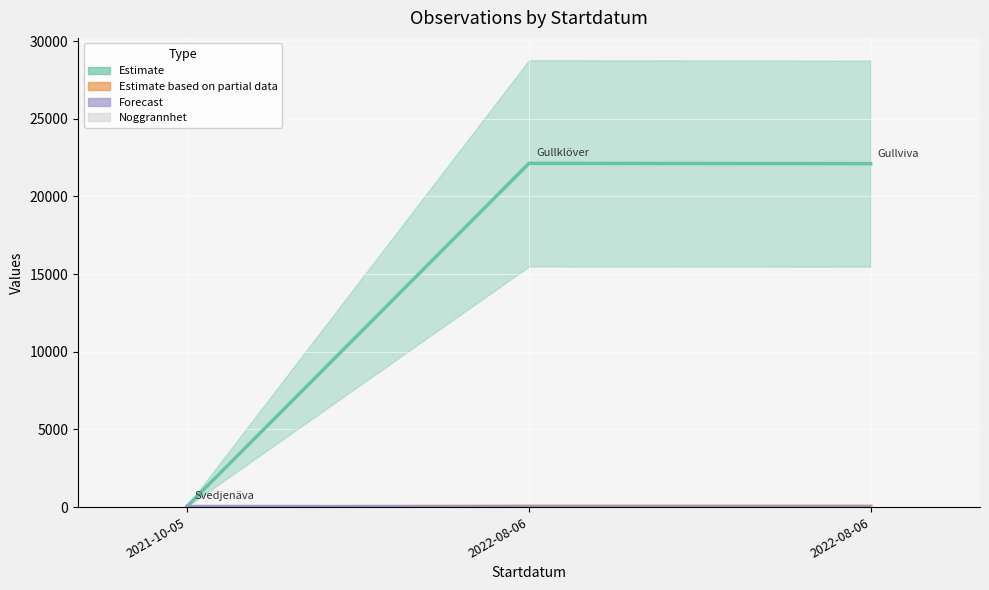

Is the value of Estimate based on partial data (Ost offset) at 2021-10-05 greater than the value of Forecast (Nord offset) at 2021-10-05?

No